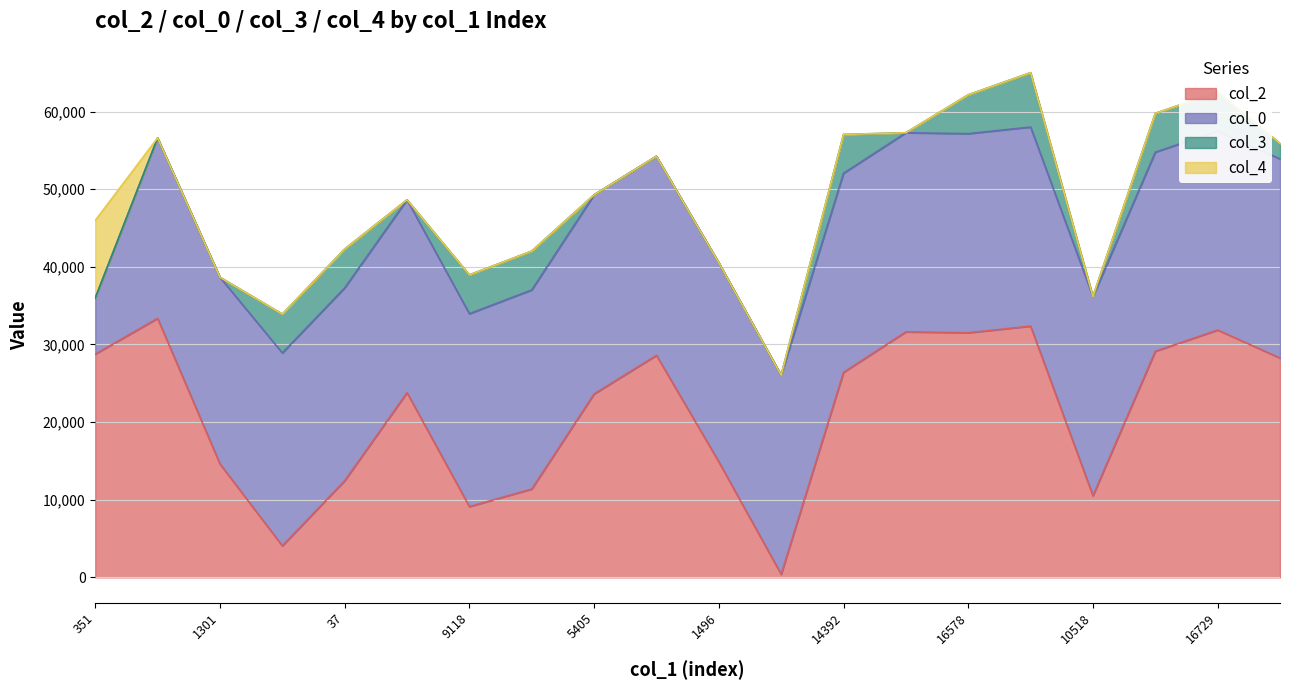

How many values in the col_4 series exceed 0?

1